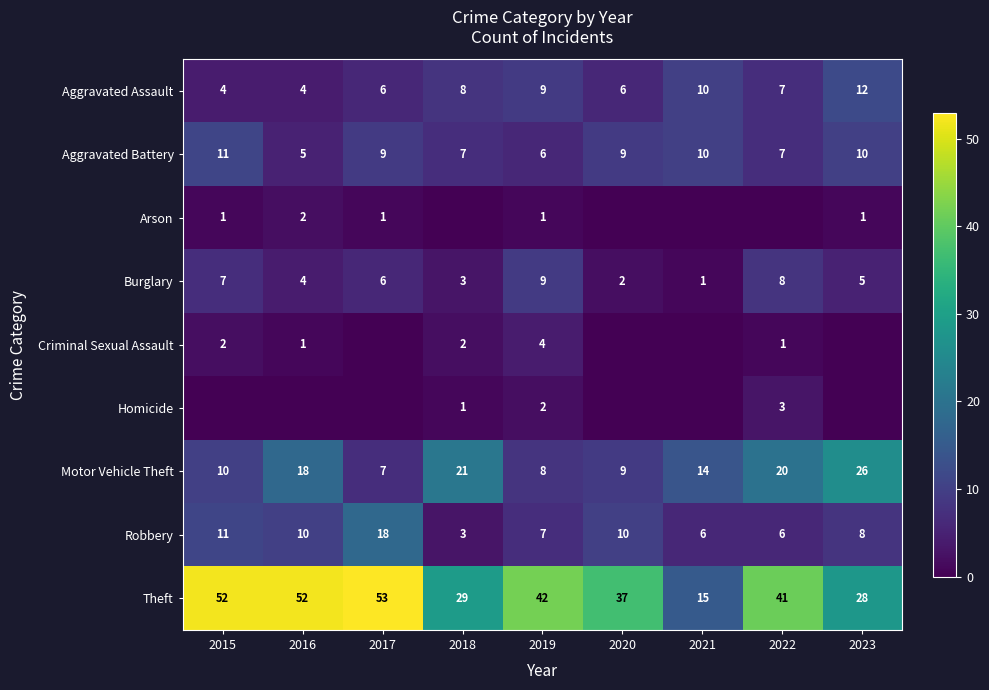

Is it true that Burglary equals 3 at 2018?

True